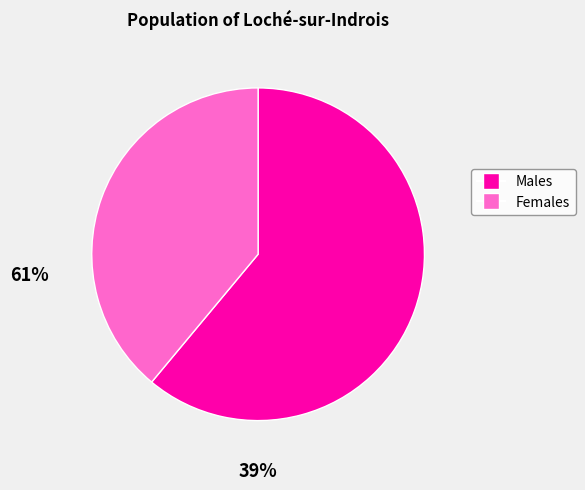

Is the sum of Females and Males greater than half?

Yes